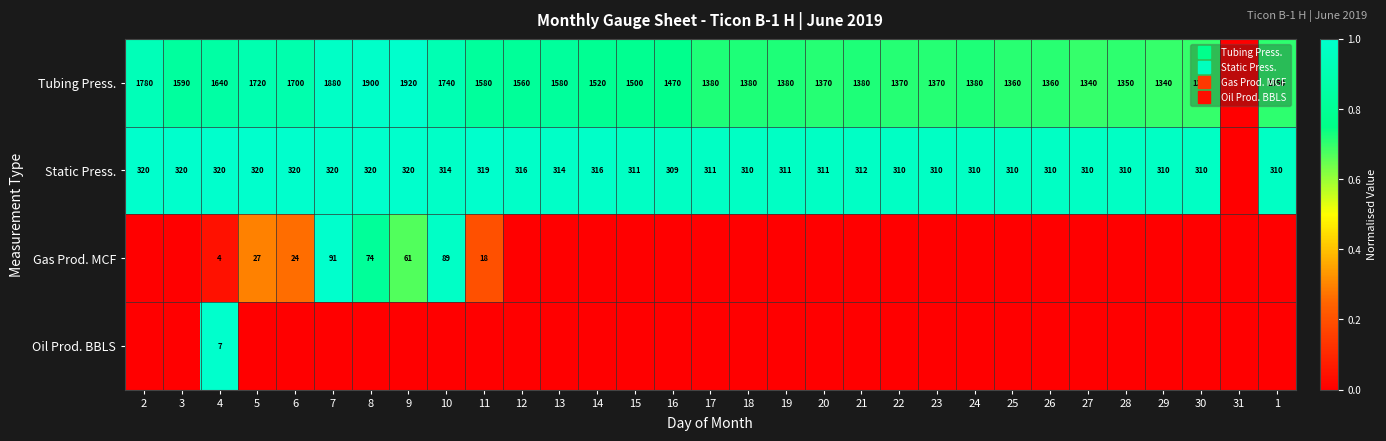

The Static Press. series shows 1.0 at 8. True or false?

True